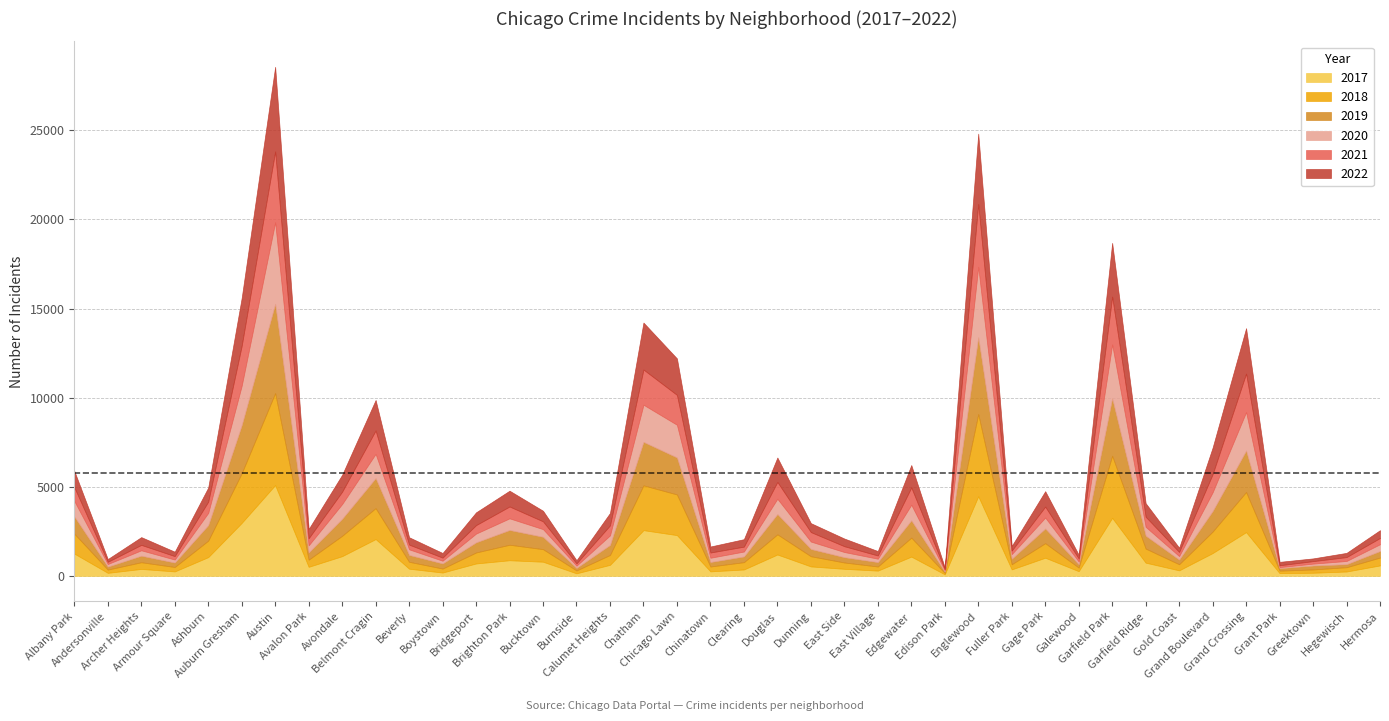

Reading left to right, extract all data points from this chart.

2017: Albany Park=1252	Andersonville=171	Archer Heights=391	Armour Square=251	Ashburn=1053	Auburn Gresham=2973	Austin=5095	Avalon Park=509	Avondale=1107	Belmont Cragin=2066	Beverly=404	Boystown=188	Bridgeport=697	Brighton Park=878	Bucktown=795	Burnside=145	Calumet Heights=620	Chatham=2566	Chicago Lawn=2288	Chinatown=253	Clearing=360	Douglas=1200	Dunning=531	East Side=397	East Village=296	Edgewater=1082	Edison Park=87	Englewood=4472	Fuller Park=365	Gage Park=1019	Galewood=265	Garfield Park=3257	Garfield Ridge=742	Gold Coast=311	Grand Boulevard=1281	Grand Crossing=2456	Grant Park=154	Greektown=176	Hegewisch=246	Hermosa=588
2019: Albany Park=968	Andersonville=166	Archer Heights=368	Armour Square=249	Ashburn=872	Auburn Gresham=2700	Austin=5008	Avalon Park=405	Avondale=957	Belmont Cragin=1687	Beverly=385	Boystown=287	Bridgeport=568	Brighton Park=828	Bucktown=694	Burnside=142	Calumet Heights=561	Chatham=2441	Chicago Lawn=2076	Chinatown=253	Clearing=322	Douglas=1140	Dunning=407	East Side=298	East Village=248	Edgewater=972	Edison Park=76	Englewood=4310	Fuller Park=308	Gage Park=825	Galewood=189	Garfield Park=3226	Garfield Ridge=728	Gold Coast=261	Grand Boulevard=1153	Grand Crossing=2328	Grant Park=138	Greektown=220	Hegewisch=171	Hermosa=365
2021: Albany Park=767	Andersonville=123	Archer Heights=303	Armour Square=193	Ashburn=629	Auburn Gresham=2237	Austin=3971	Avalon Park=395	Avondale=692	Belmont Cragin=1312	Beverly=265	Boystown=173	Bridgeport=474	Brighton Park=664	Bucktown=435	Burnside=130	Calumet Heights=559	Chatham=1973	Chicago Lawn=1675	Chinatown=293	Clearing=274	Douglas=944	Dunning=530	East Side=325	East Village=180	Edgewater=970	Edison Park=62	Englewood=3519	Fuller Park=200	Gage Park=613	Galewood=170	Garfield Park=2687	Garfield Ridge=565	Gold Coast=233	Grand Boulevard=1015	Grand Crossing=2160	Grant Park=104	Greektown=140	Hegewisch=217	Hermosa=350
2022: Albany Park=918	Andersonville=155	Archer Heights=436	Armour Square=247	Ashburn=793	Auburn Gresham=2686	Austin=4748	Avalon Park=520	Avondale=949	Belmont Cragin=1711	Beverly=413	Boystown=259	Bridgeport=718	Brighton Park=886	Bucktown=595	Burnside=175	Calumet Heights=696	Chatham=2636	Chicago Lawn=2048	Chinatown=337	Clearing=419	Douglas=1369	Dunning=501	East Side=431	East Village=248	Edgewater=1258	Edison Park=99	Englewood=3951	Fuller Park=260	Gage Park=866	Galewood=209	Garfield Park=3013	Garfield Ridge=762	Gold Coast=235	Grand Boulevard=1493	Grand Crossing=2547	Grant Park=191	Greektown=153	Hegewisch=236	Hermosa=438
2020: Albany Park=870	Andersonville=147	Archer Heights=303	Armour Square=169	Ashburn=686	Auburn Gresham=2213	Austin=4578	Avalon Park=400	Avondale=826	Belmont Cragin=1357	Beverly=315	Boystown=153	Bridgeport=493	Brighton Park=654	Bucktown=431	Burnside=126	Calumet Heights=538	Chatham=2084	Chicago Lawn=1834	Chinatown=239	Clearing=276	Douglas=857	Dunning=418	East Side=290	East Village=191	Edgewater=873	Edison Park=75	Englewood=3952	Fuller Park=259	Gage Park=613	Galewood=154	Garfield Park=3018	Garfield Ridge=494	Gold Coast=198	Grand Boulevard=1052	Grand Crossing=2158	Grant Park=60	Greektown=107	Hegewisch=181	Hermosa=382
2018: Albany Park=1117	Andersonville=183	Archer Heights=374	Armour Square=248	Ashburn=924	Auburn Gresham=2787	Austin=5162	Avalon Park=401	Avondale=1142	Belmont Cragin=1736	Beverly=386	Boystown=224	Bridgeport=616	Brighton Park=869	Bucktown=704	Burnside=160	Calumet Heights=554	Chatham=2513	Chicago Lawn=2281	Chinatown=273	Clearing=409	Douglas=1131	Dunning=571	East Side=354	East Village=230	Edgewater=1064	Edison Park=75	Englewood=4607	Fuller Park=289	Gage Park=816	Galewood=201	Garfield Park=3483	Garfield Ridge=789	Gold Coast=342	Grand Boulevard=1205	Grand Crossing=2250	Grant Park=141	Greektown=185	Hegewisch=240	Hermosa=442